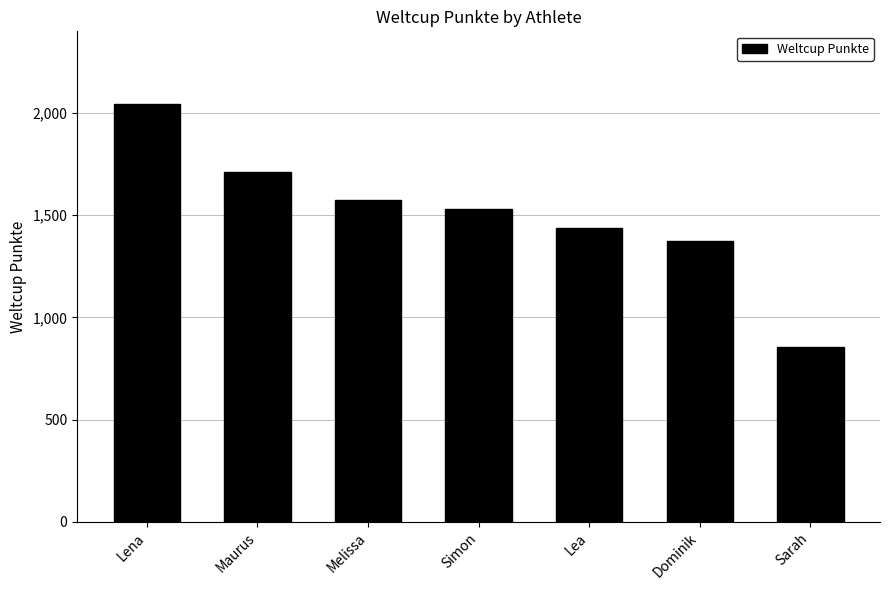

What is the smallest value displayed?

855